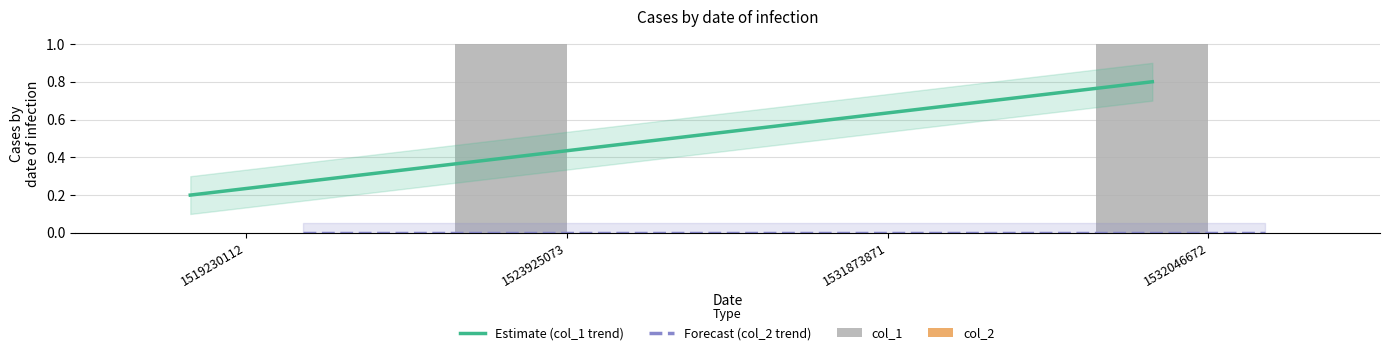

Between 1519230112 and 1532046672, which series saw the biggest shift?

col_1